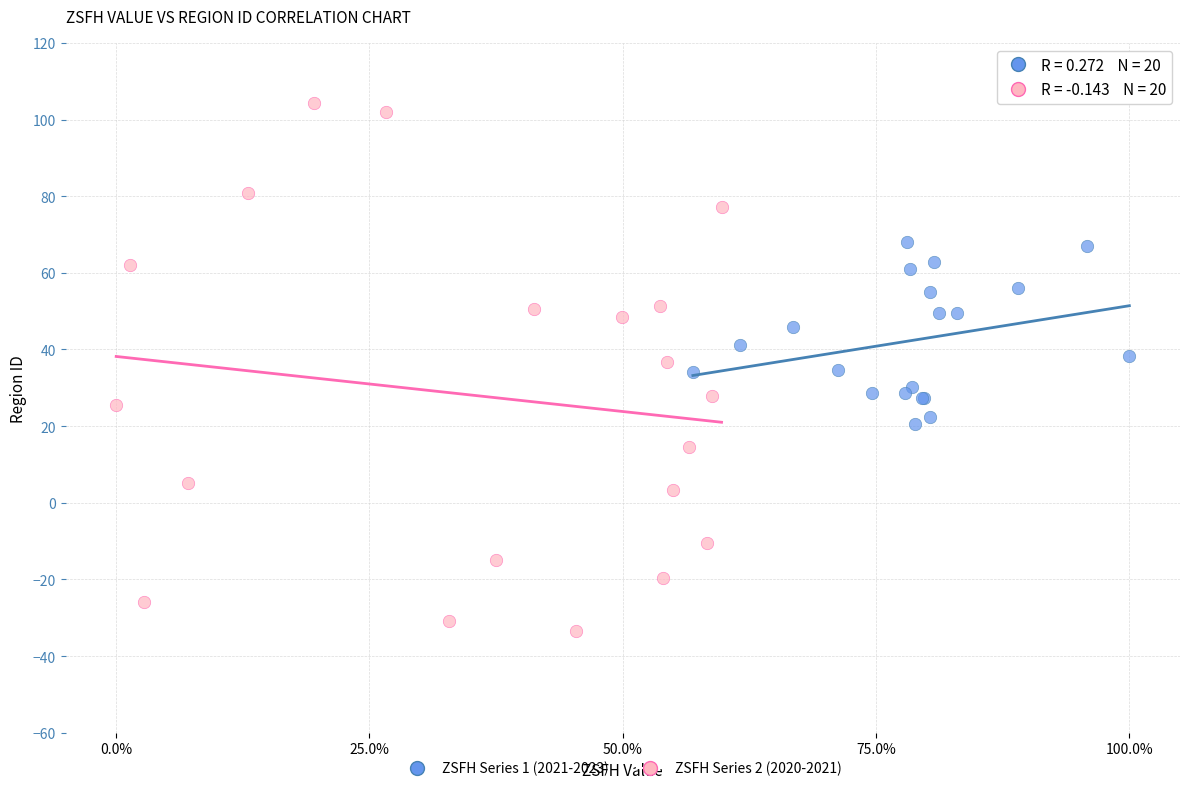

What are all the series names shown in the legend?

ZSFH Series 1 (2021-2023), ZSFH Series 2 (2020-2021)